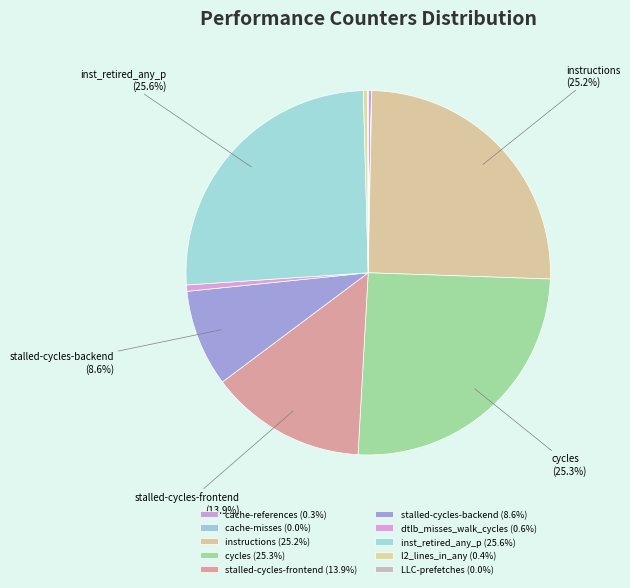

To the nearest percent, what portion does cycles represent?

25%